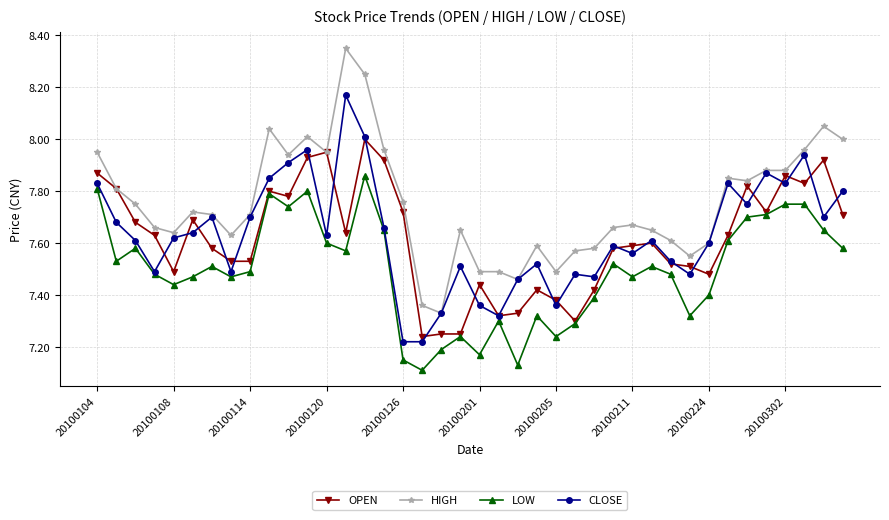

True or false: HIGH and LOW intersect in this chart.

False